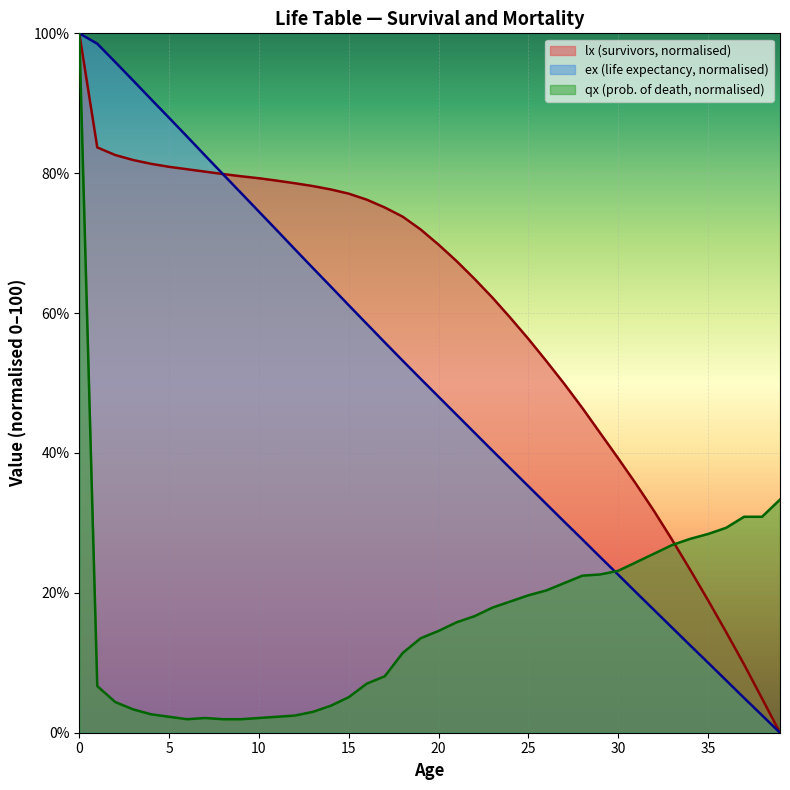

Is it true that qx equals 2.3 at 5?

True